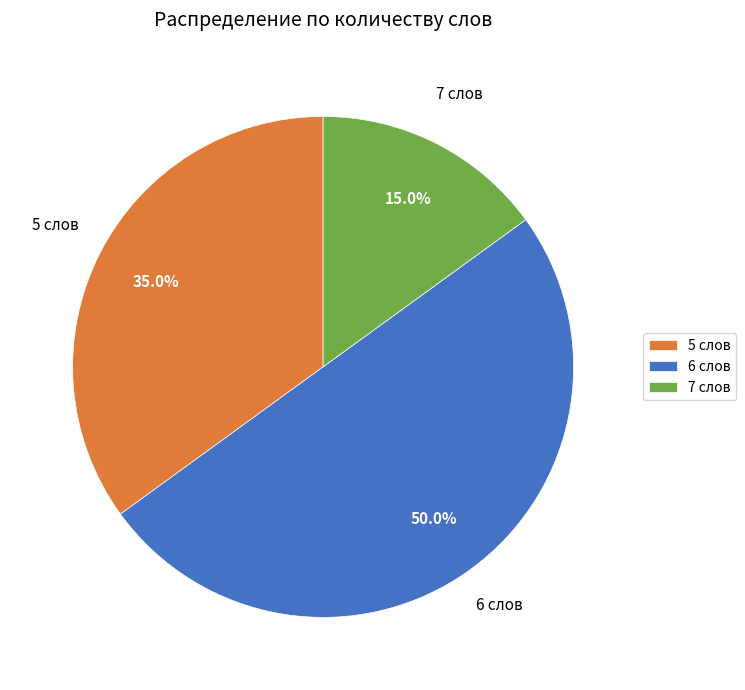

Count the number of slices in the pie.

3